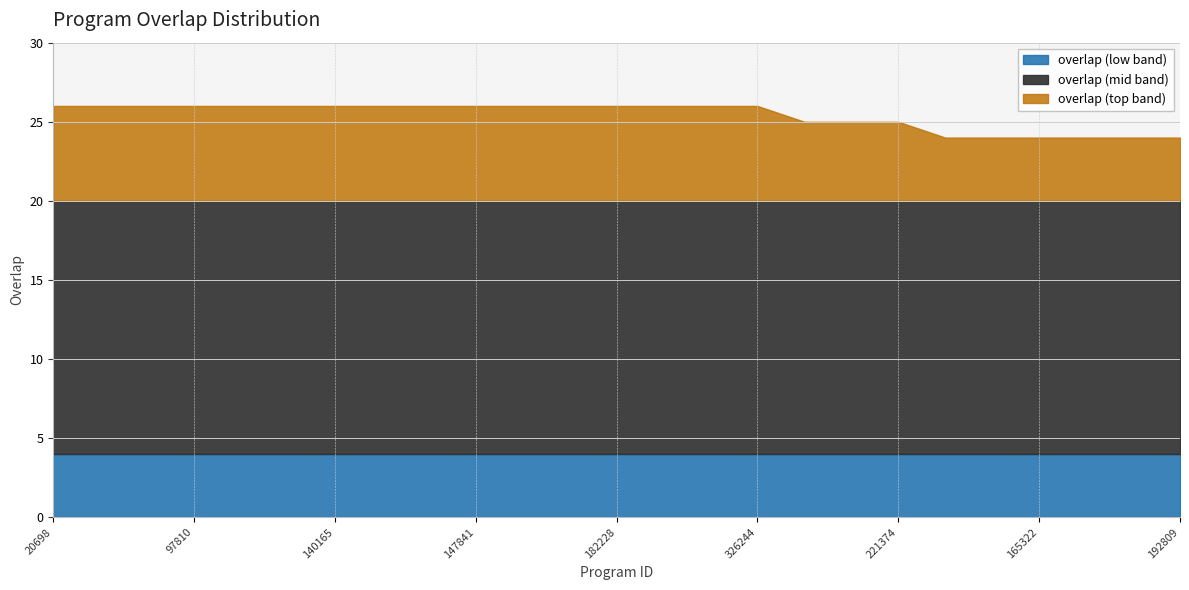

The value at 165323 is 24. True or false?

True